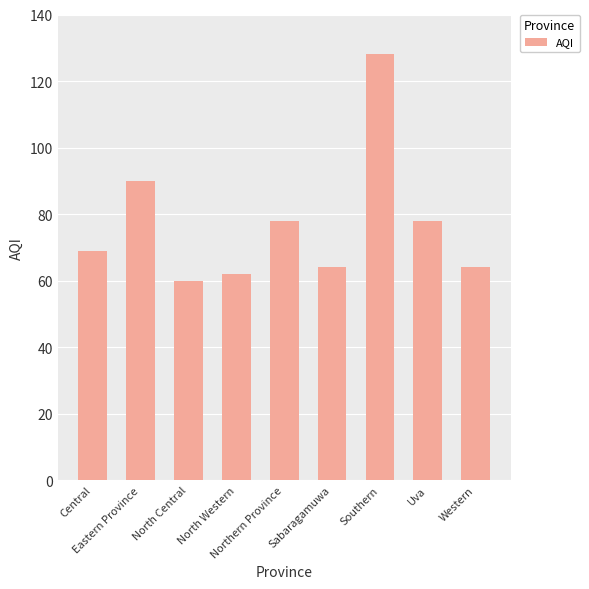

What is the minimum value shown in the chart?

60